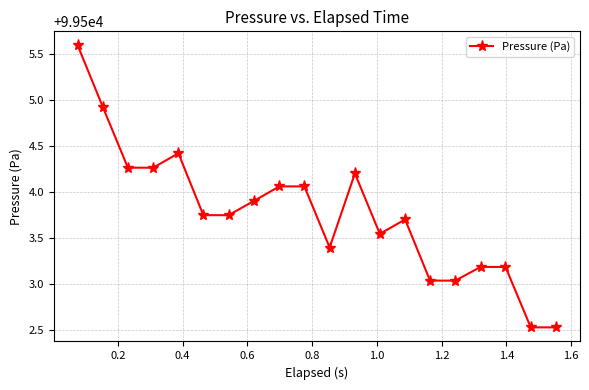

True or false: the data has more than 1 interior local peaks.

True